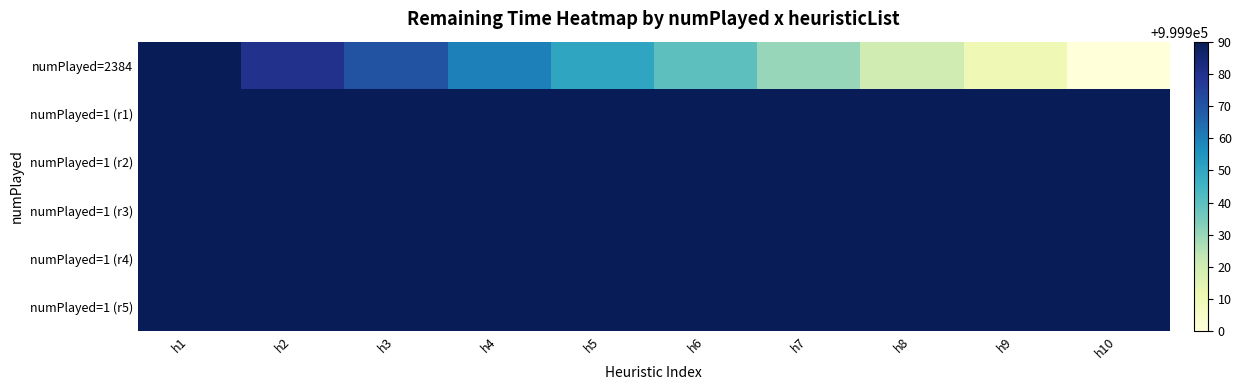

Reading left to right, transcribe all the data shown in this chart.

numPlayed=2384: h1=999990	h2=999980	h3=999970	h4=999960	h5=999950	h6=999940	h7=999930	h8=999920	h9=999910	h10=999900
numPlayed=1 (r1): h1=999990	h2=999990	h3=999990	h4=999990	h5=999990	h6=999990	h7=999990	h8=999990	h9=999990	h10=999990
numPlayed=1 (r2): h1=999990	h2=999990	h3=999990	h4=999990	h5=999990	h6=999990	h7=999990	h8=999990	h9=999990	h10=999990
numPlayed=1 (r3): h1=999990	h2=999990	h3=999990	h4=999990	h5=999990	h6=999990	h7=999990	h8=999990	h9=999990	h10=999990
numPlayed=1 (r4): h1=999990	h2=999990	h3=999990	h4=999990	h5=999990	h6=999990	h7=999990	h8=999990	h9=999990	h10=999990
numPlayed=1 (r5): h1=999990	h2=999990	h3=999990	h4=999990	h5=999990	h6=999990	h7=999990	h8=999990	h9=999990	h10=999990